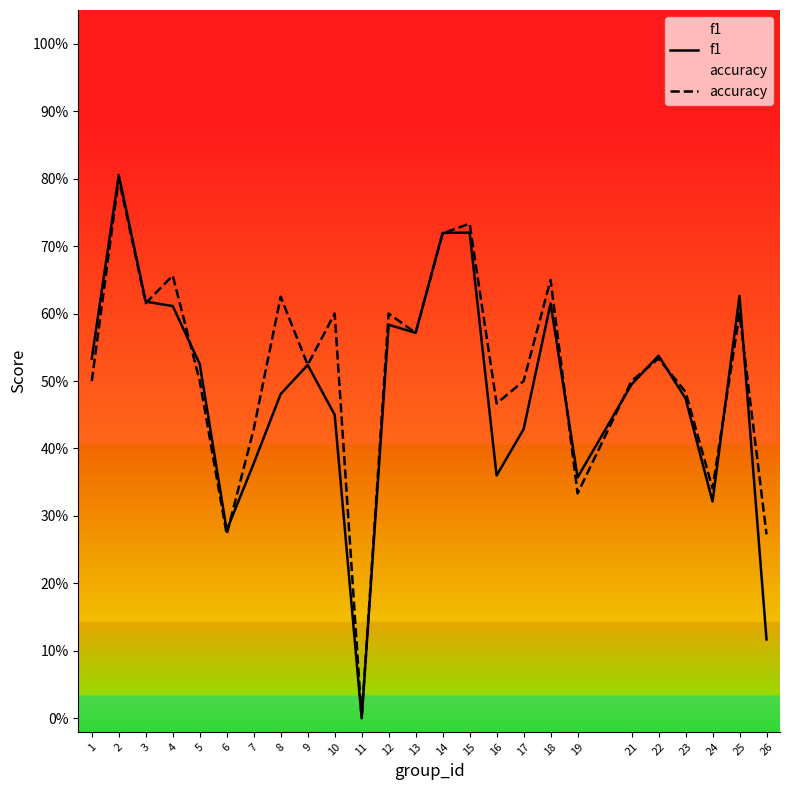

True or false: f1 has a value of 0.3 at 13.

False